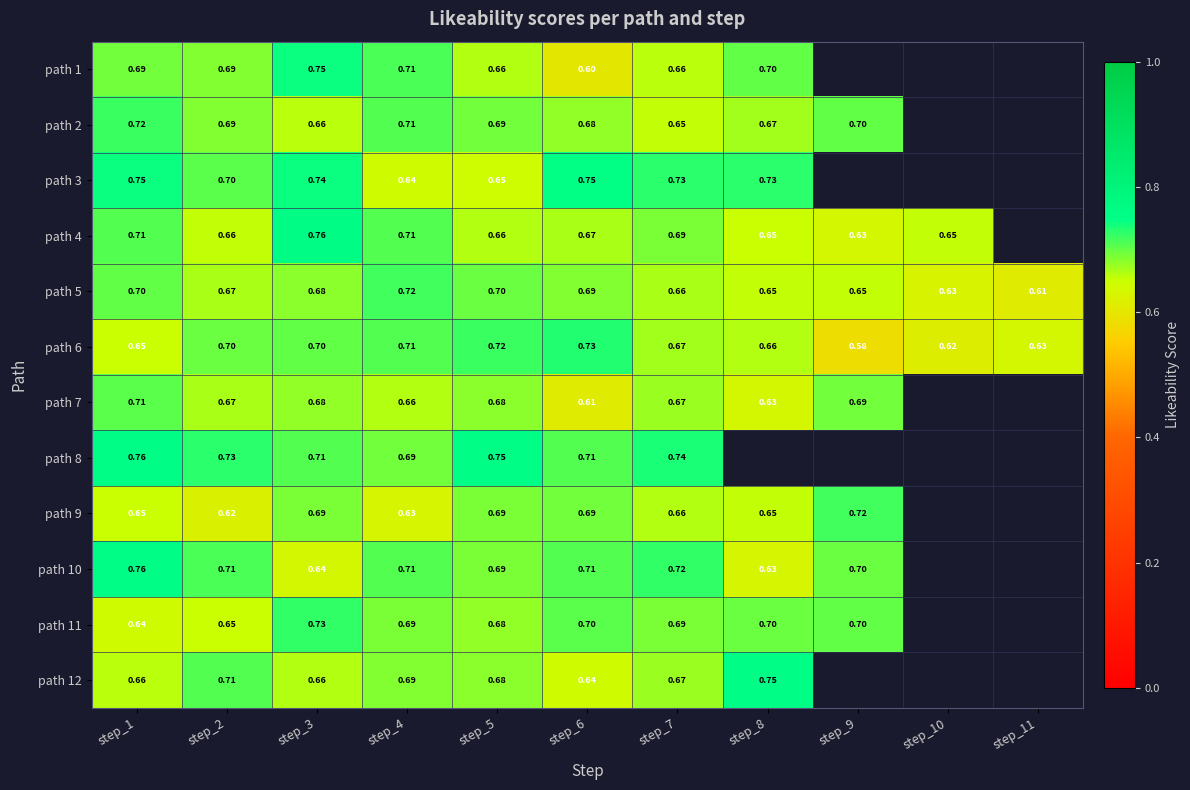

The path 1 series shows 0.4 at step_1. True or false?

False